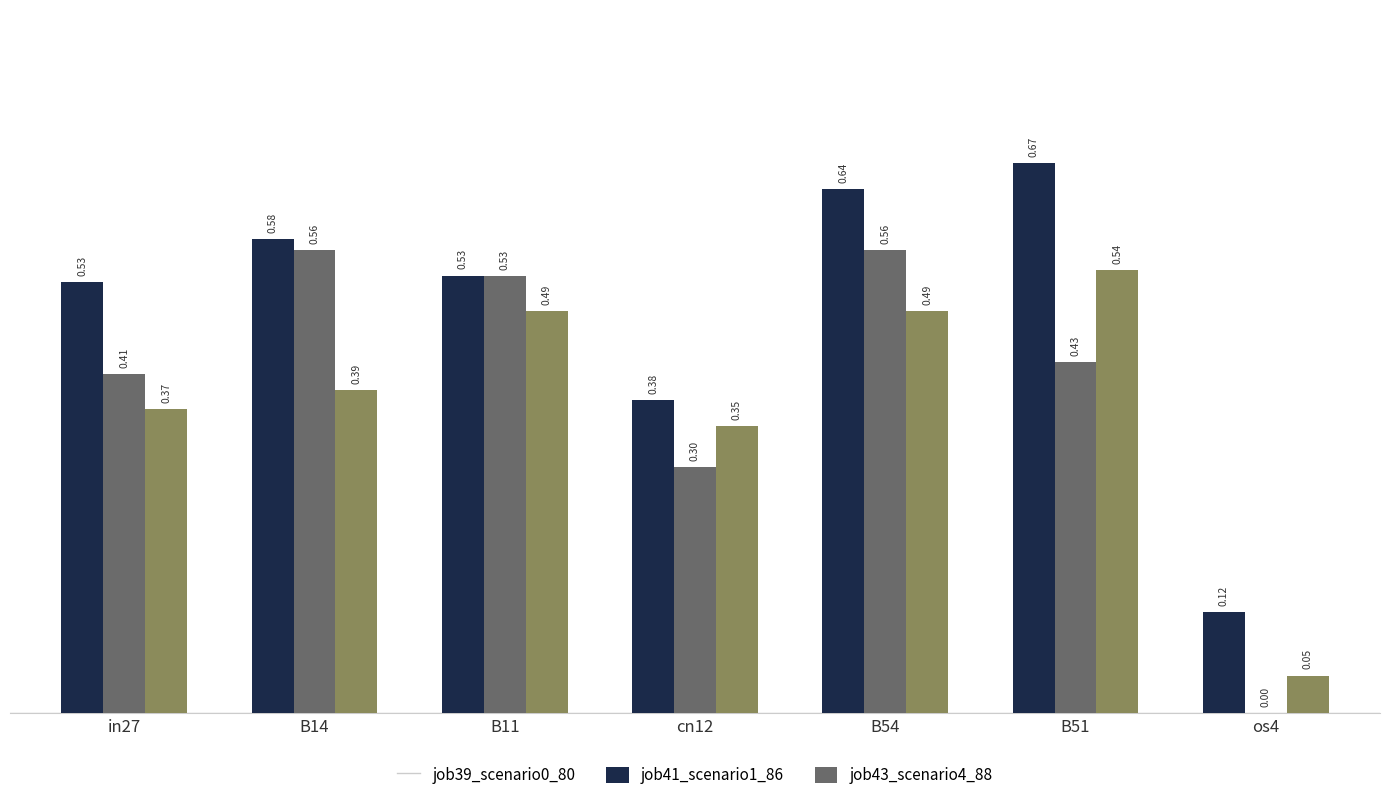

What is the sum of the job43_scenario4_88 values at B11 and in27?

0.9